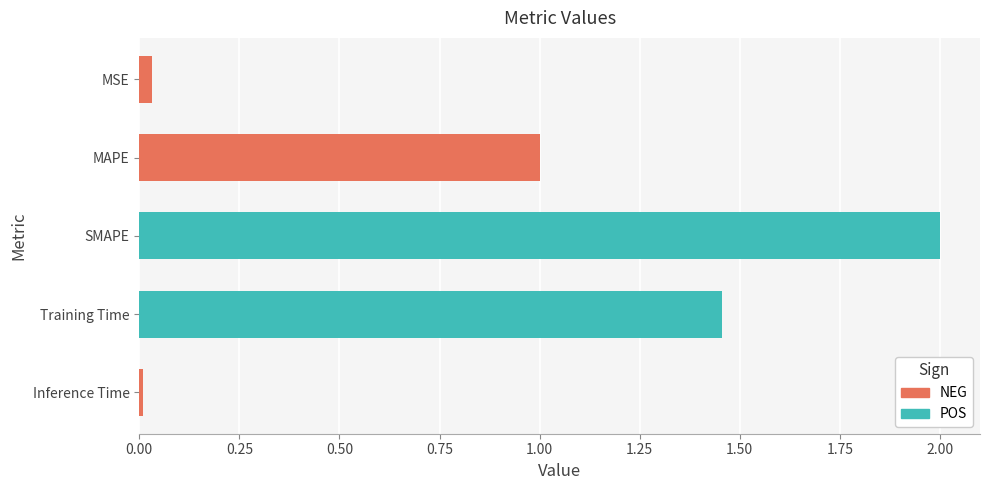

Which has a higher value, MSE or SMAPE?

SMAPE